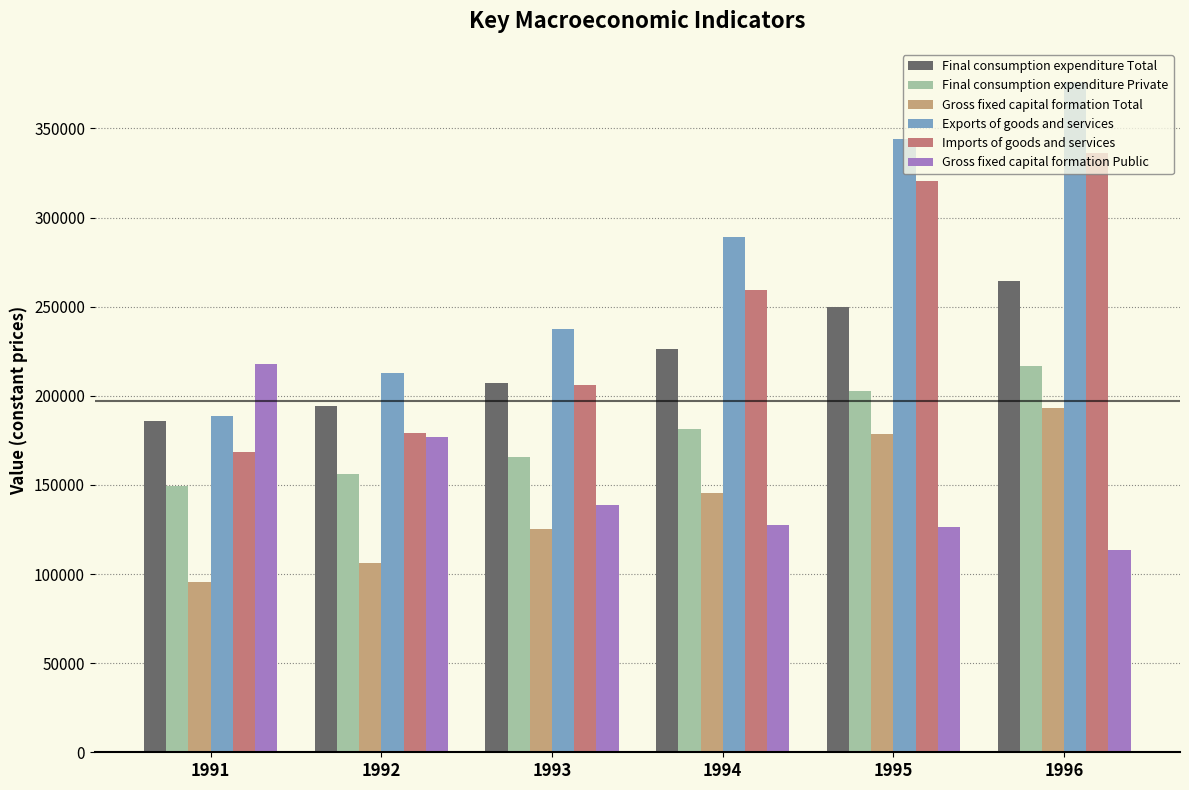

At which label does Gross fixed capital formation Public first exceed 138592?

1991